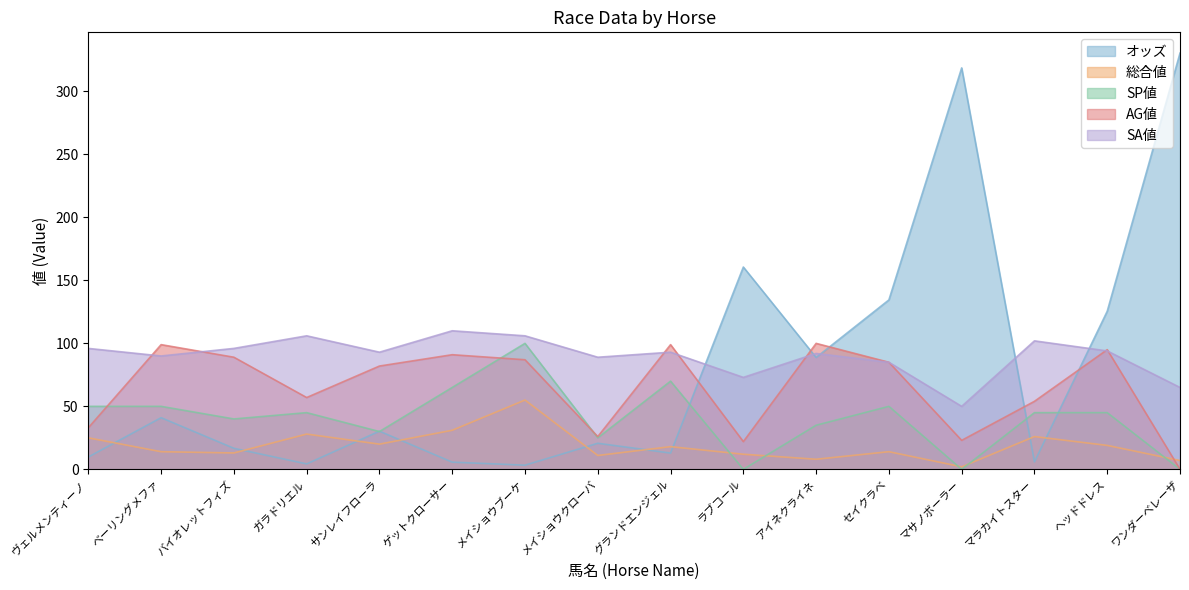

What is the label of the 4th point from the right?

マサノボーラー